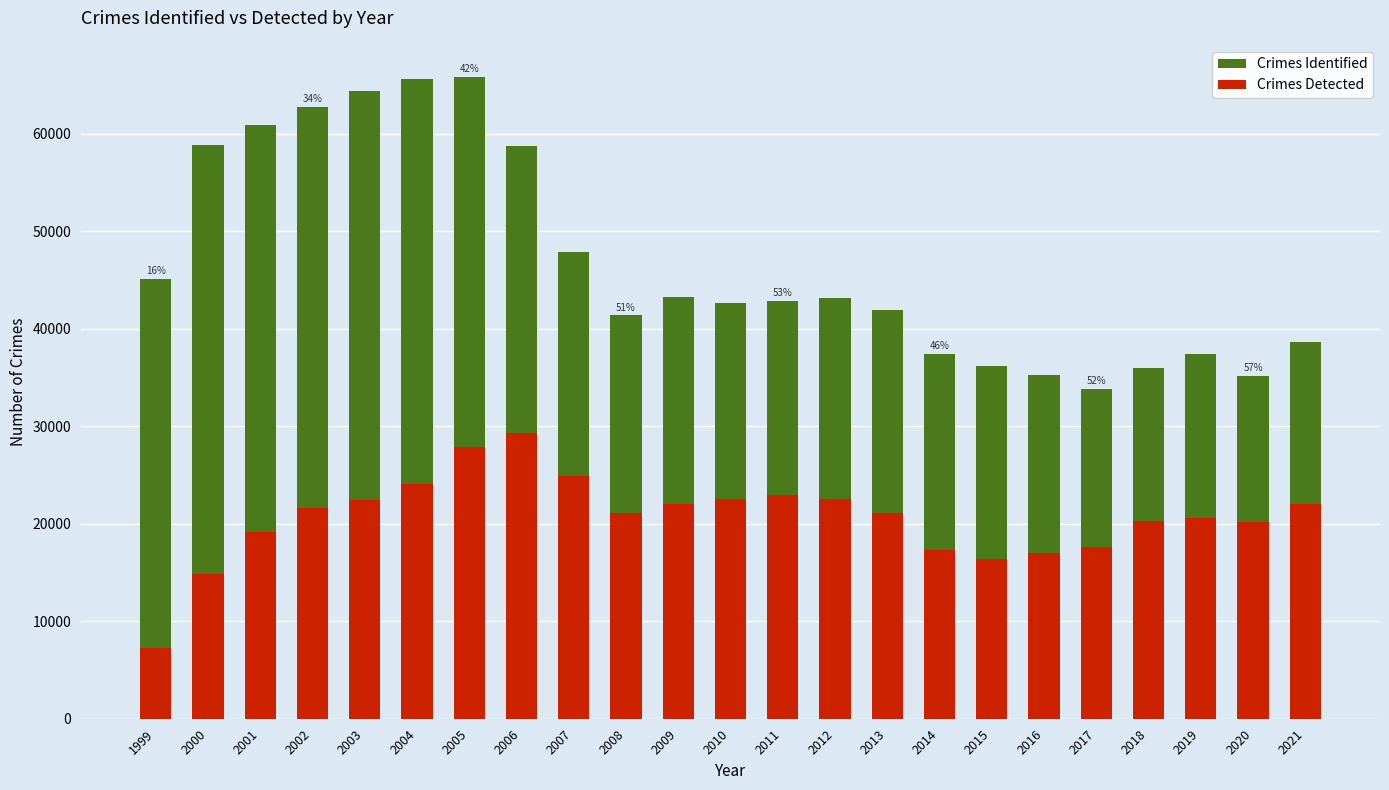

What is the approximate value of Crimes Identified at 2016?

35296